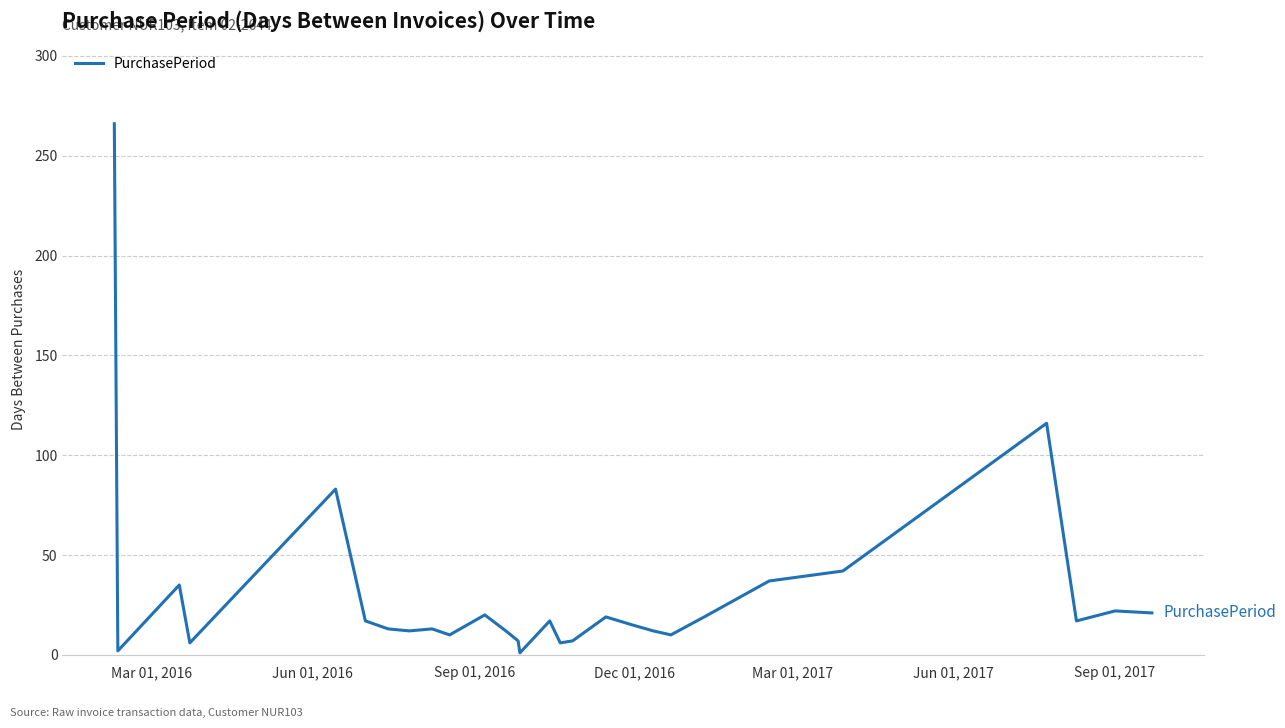

What is the difference between the maximum and minimum values?

265